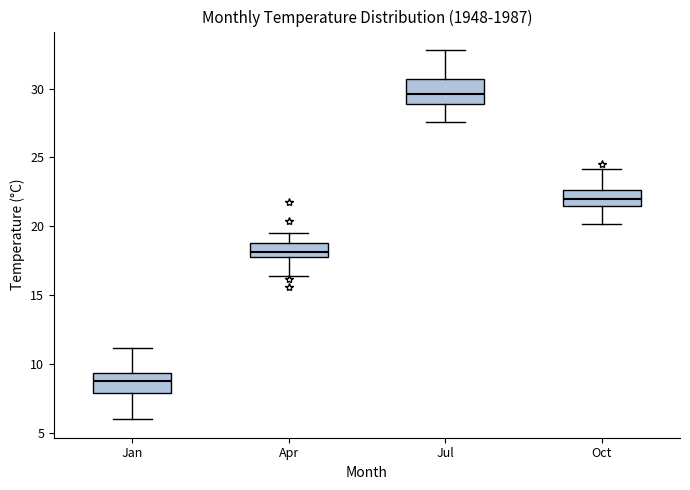

Reading left to right, read every box against the y-axis: the position of its median line, the range the box covers, and the ends of its whiskers. The values are not printed on the chart, so give them approximately, as read against the axis.

Jan: median 9.0, box 8.0 to 9.5, whiskers 6.0 to 11.0
Apr: median 18.0 (just above the box's lower edge), box 18.0 to 19.0, whiskers 16.5 to 19.5
Jul: median 29.5, box 29.0 to 30.5, whiskers 27.5 to 33.0
Oct: median 22.0, box 21.5 to 22.5, whiskers 20.0 to 24.0